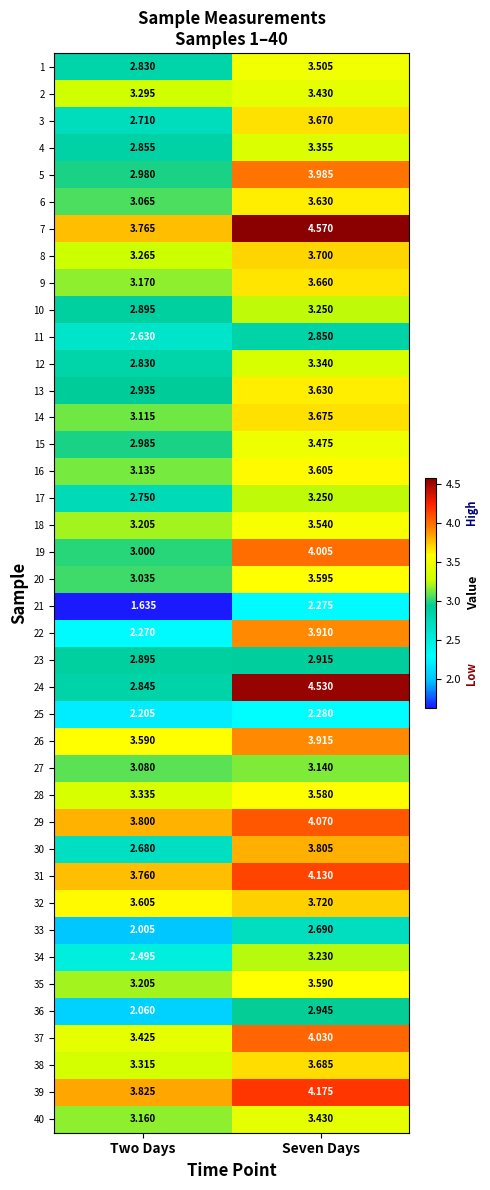

Which series has the largest total across all categories?

7